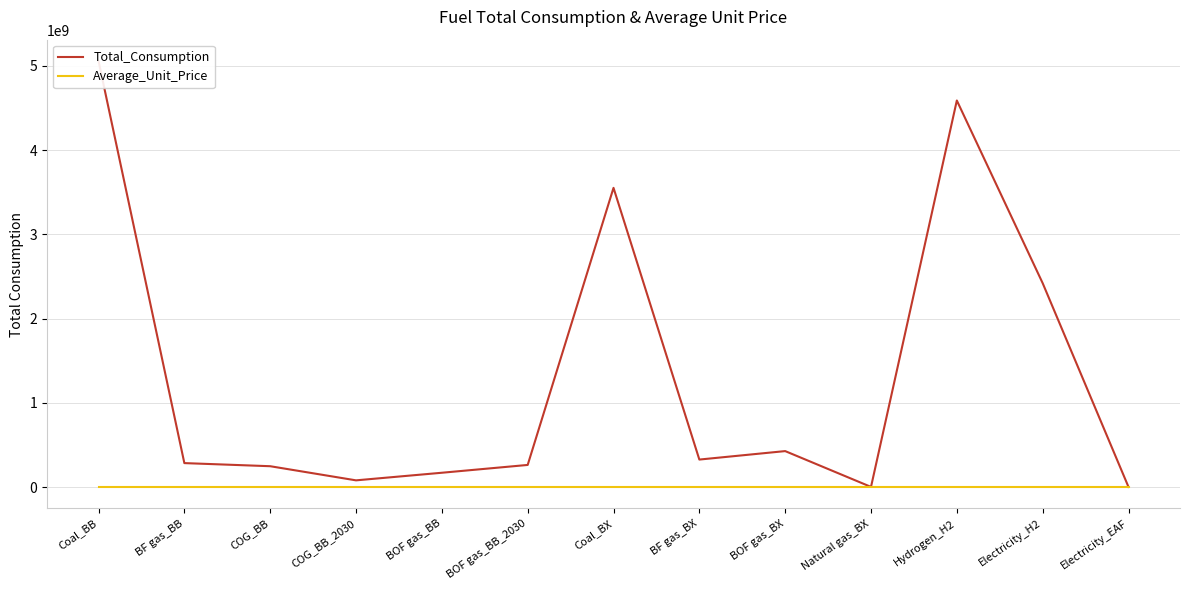

Rank the series at BF gas_BB from highest to lowest value.

Total_Consumption, Average_Unit_Price